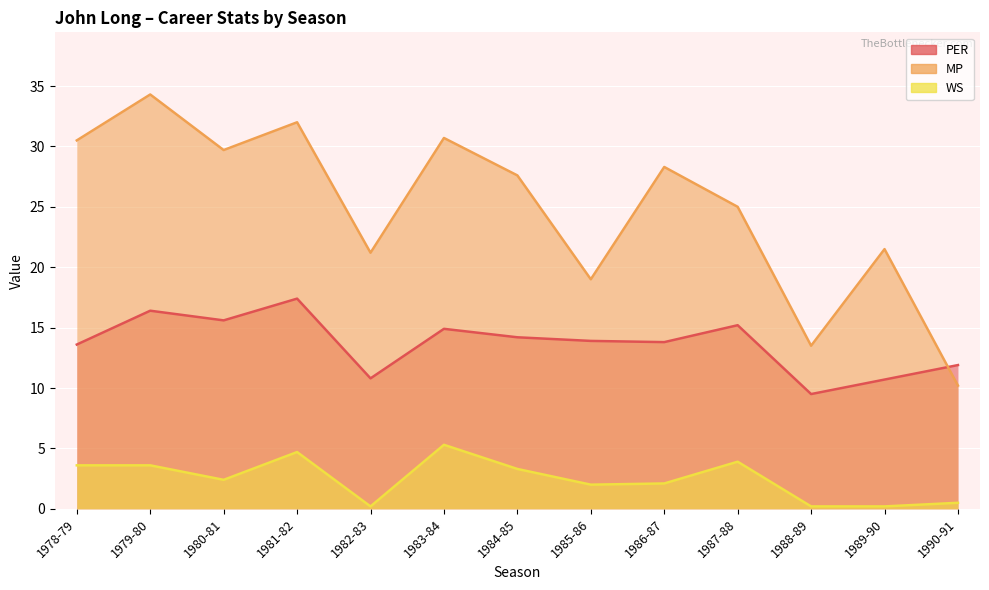

Which series has the widest spread of values?

MP